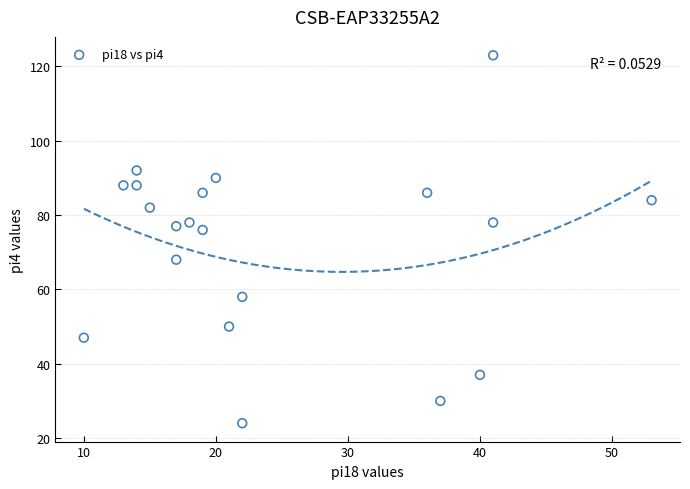

What is the range of X values (max minus min)?

43